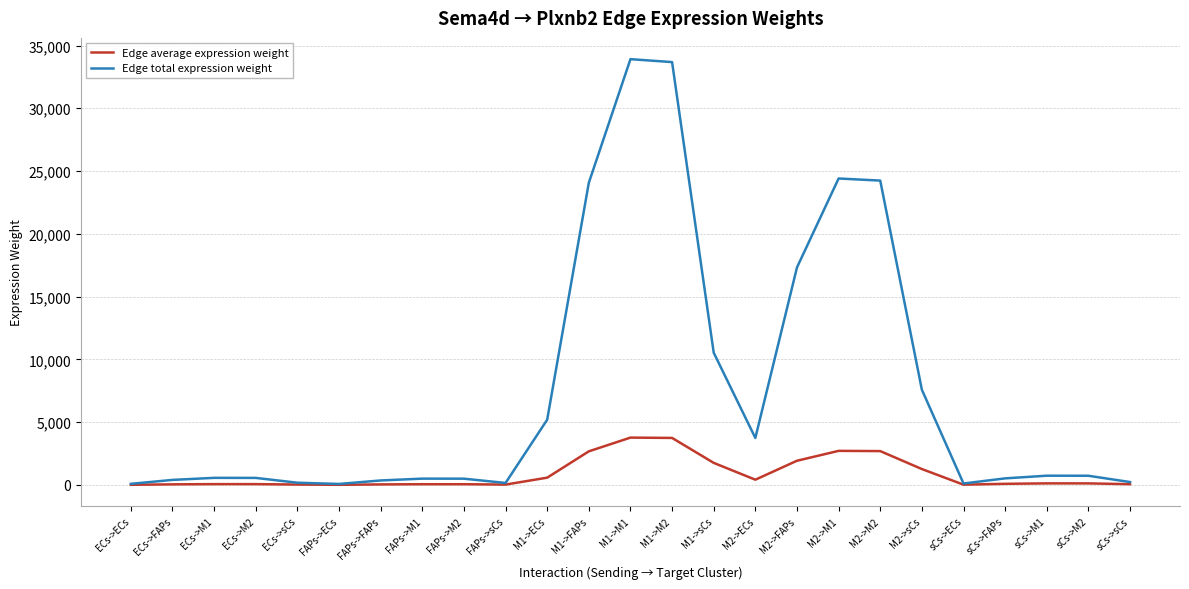

What is the maximum value for Edge average expression weight?

3768.1